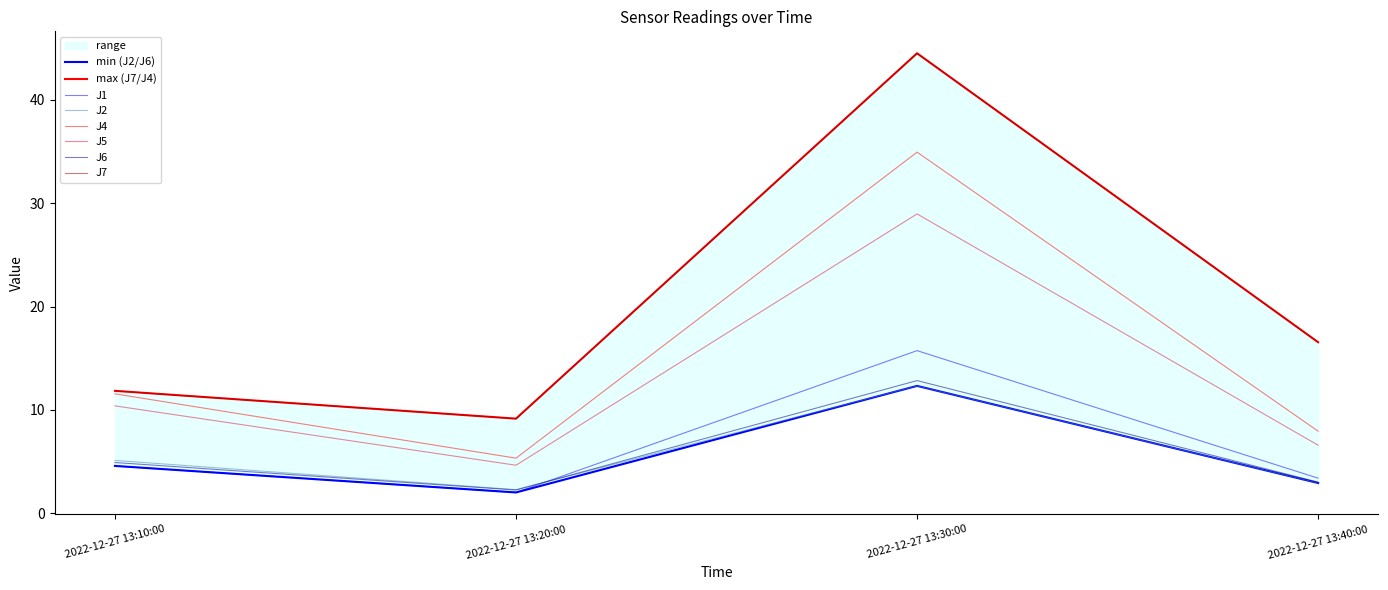

At how many categories does at least one series exceed 18?

1